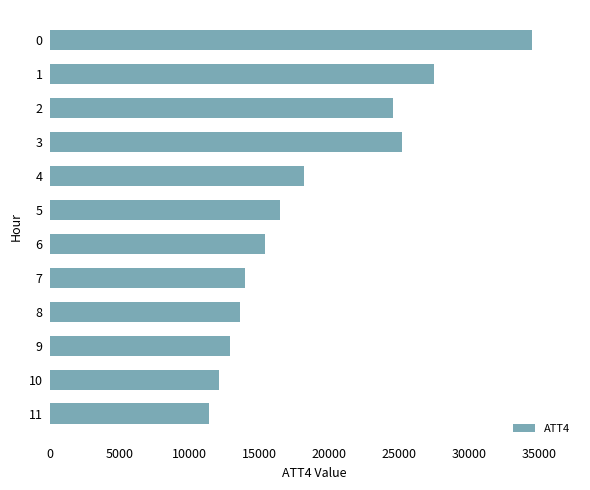

What is the difference between the maximum and minimum values?

23100